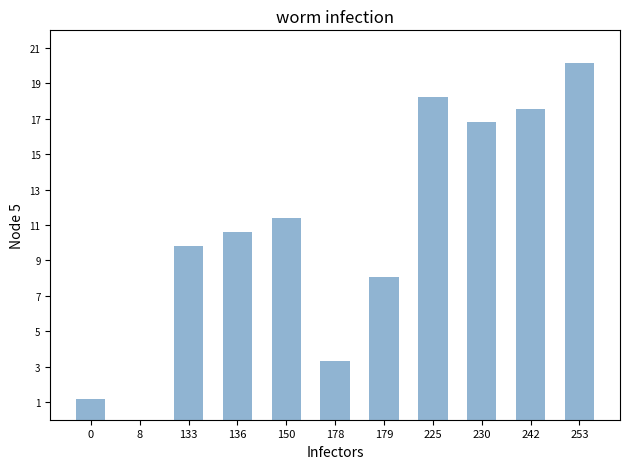

What is the sum of all values?

117.1